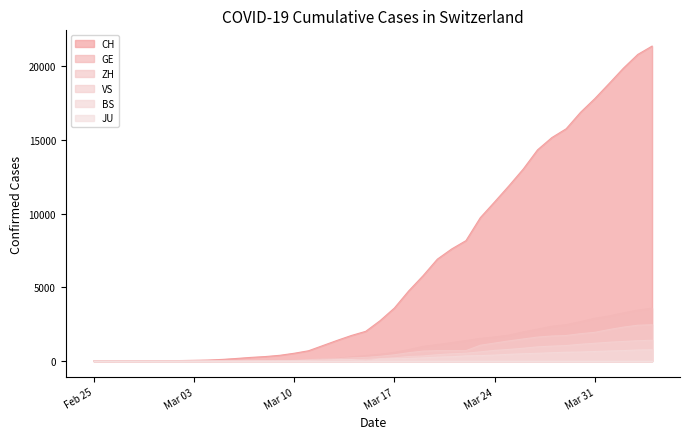

Which has a higher value, 2020-03-18 or 2020-03-30?

2020-03-30